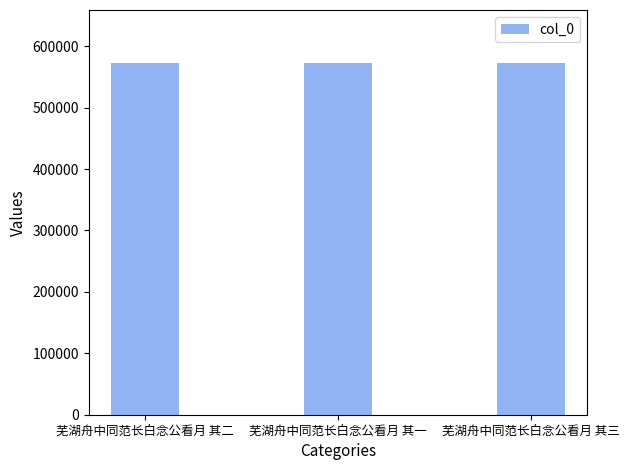

How many data points does each series have?

3